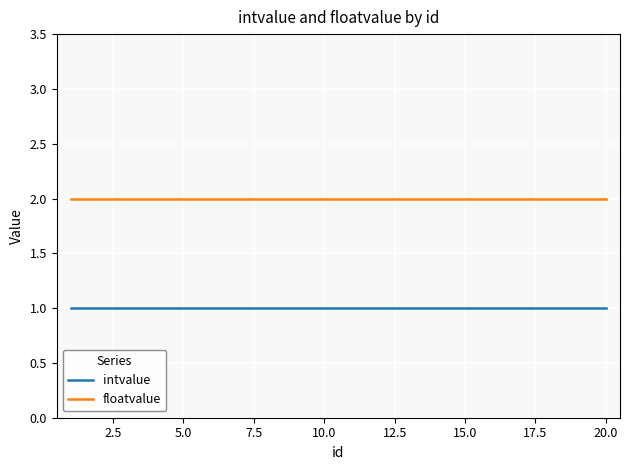

Which series has the largest total across all categories?

floatvalue